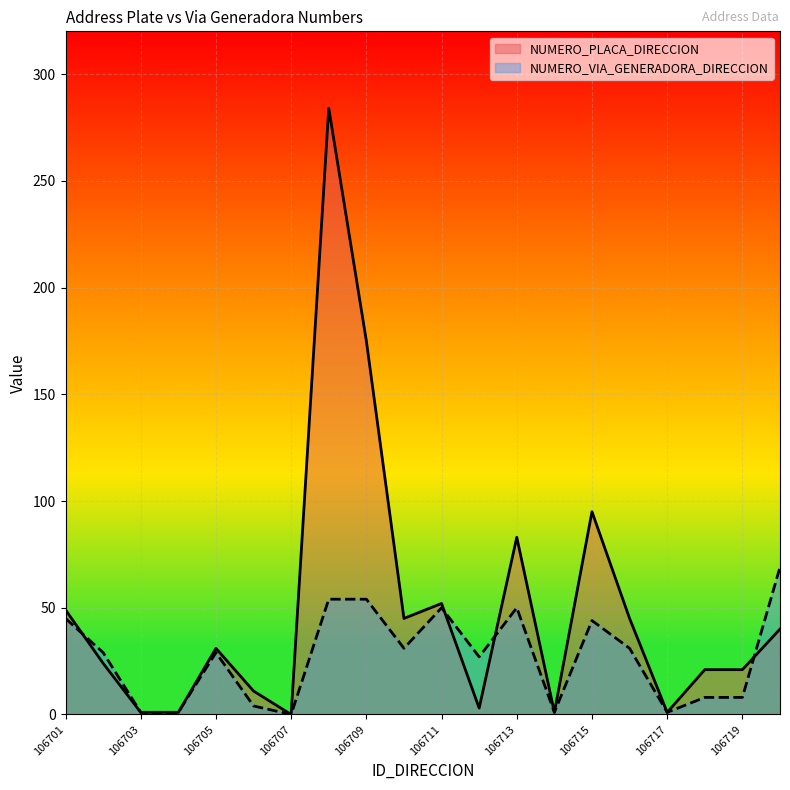

Does the chart display data point markers on the line(s)?

No